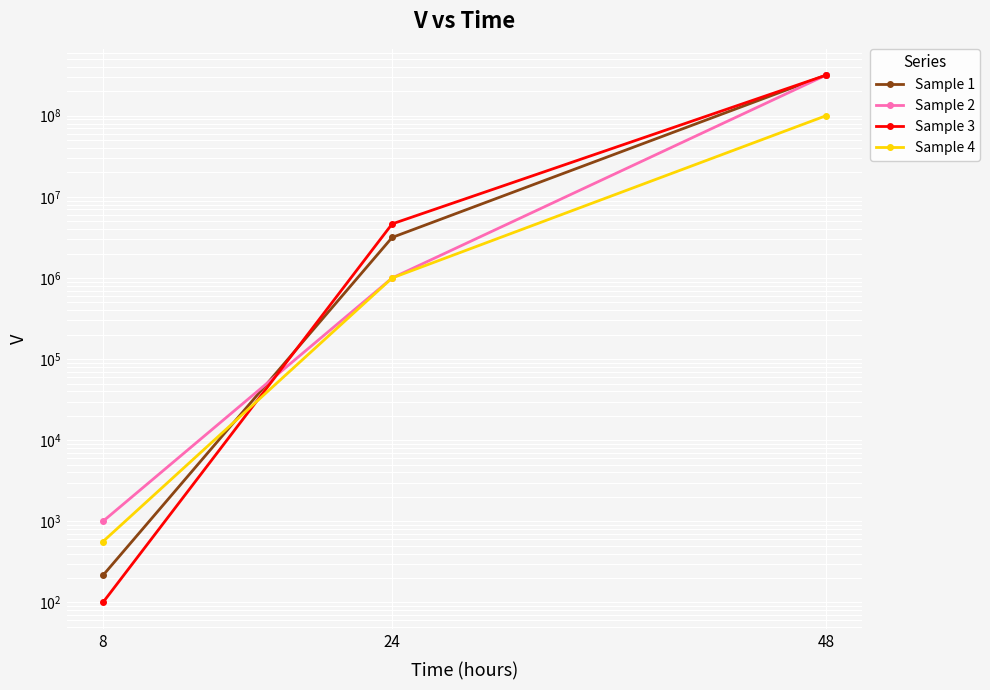

At which label does Sample 4 first exceed 1000000?

48